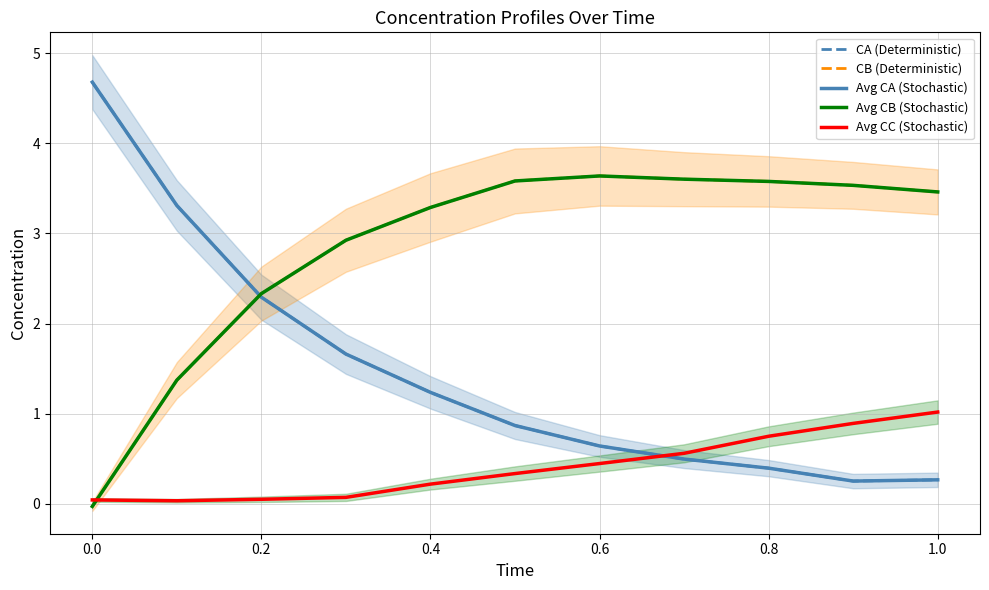

What are all the series names shown in the legend?

CA (Deterministic), CB (Deterministic), Avg CA (Stochastic), Avg CB (Stochastic), Avg CC (Stochastic)